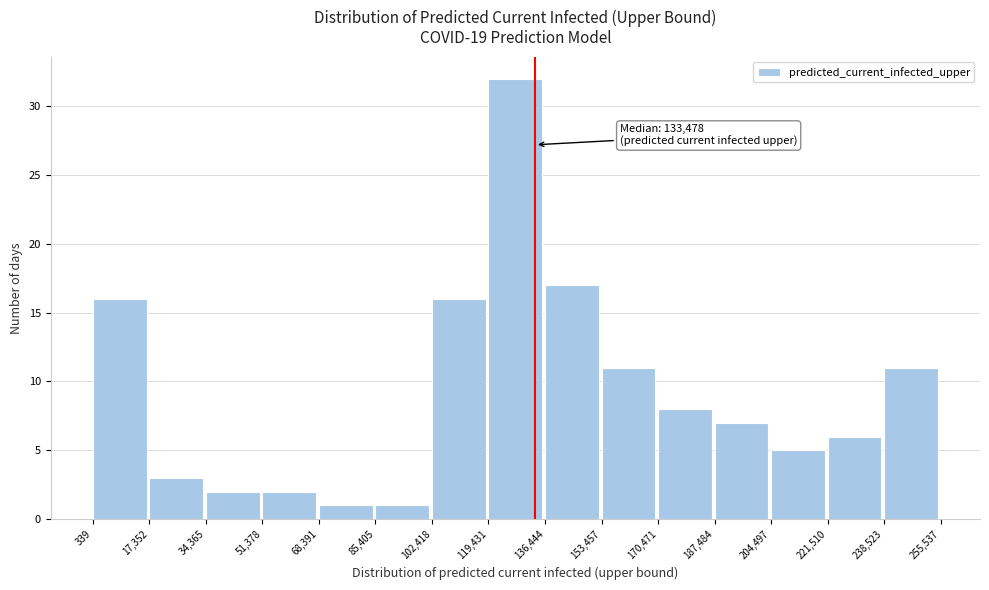

Which range on the x-axis has the tallest bar?

119,431 to 136,444